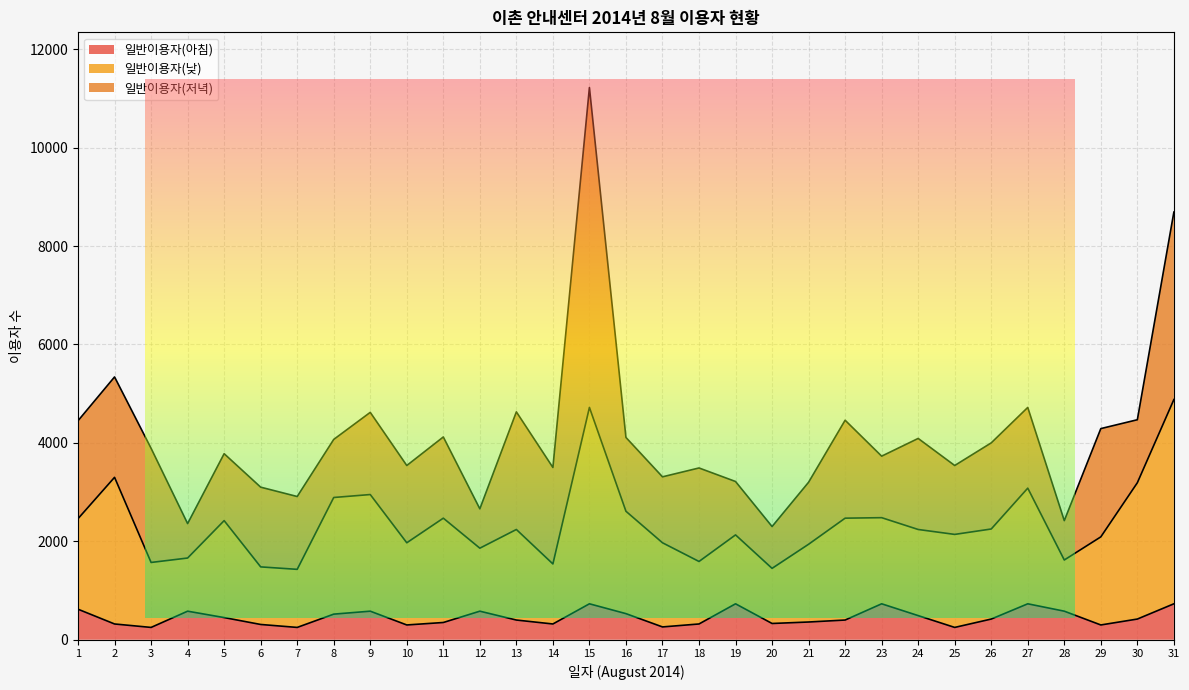

At which label does 일반이용자(낮) reach its peak?

31